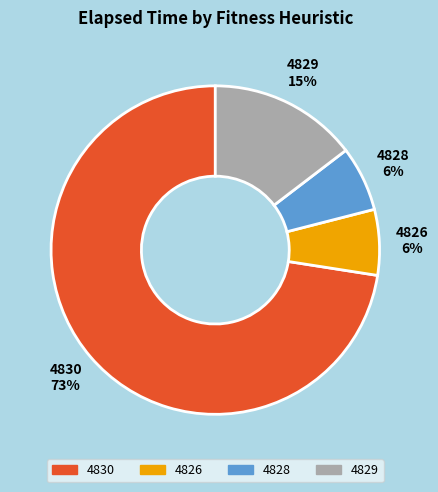

Is 4830 the majority of the pie?

Yes